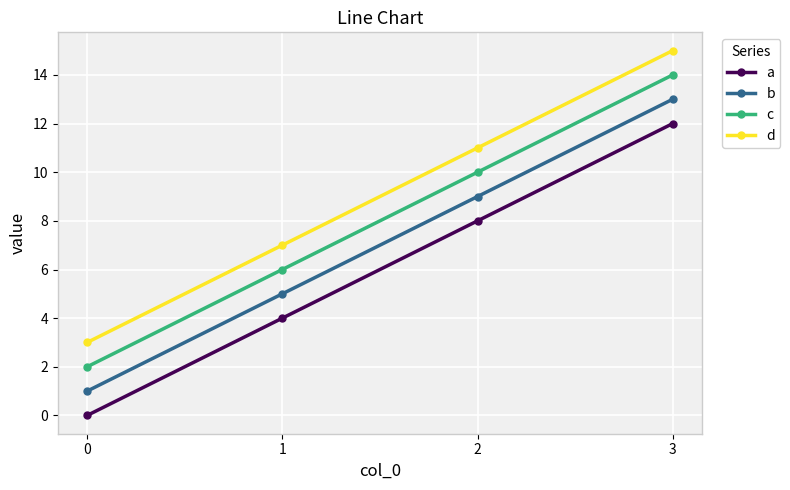

True or false: a has more than 1 interior local peaks.

False